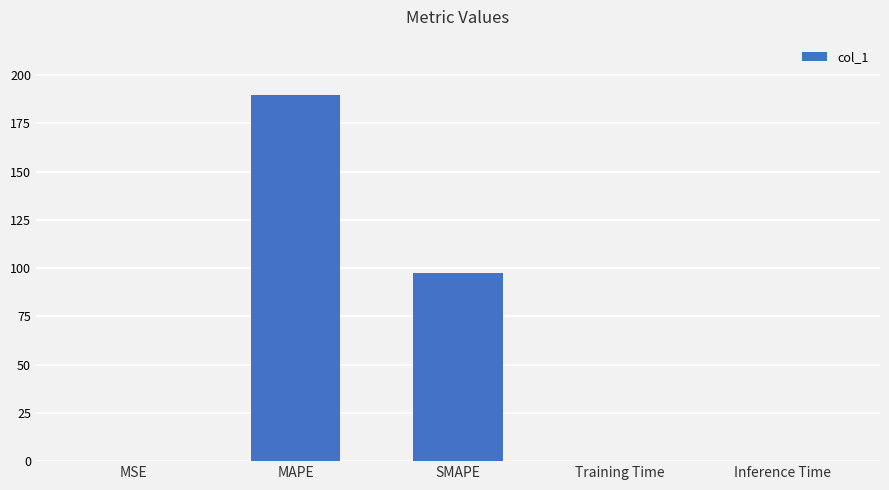

Read the value at SMAPE.

97.4